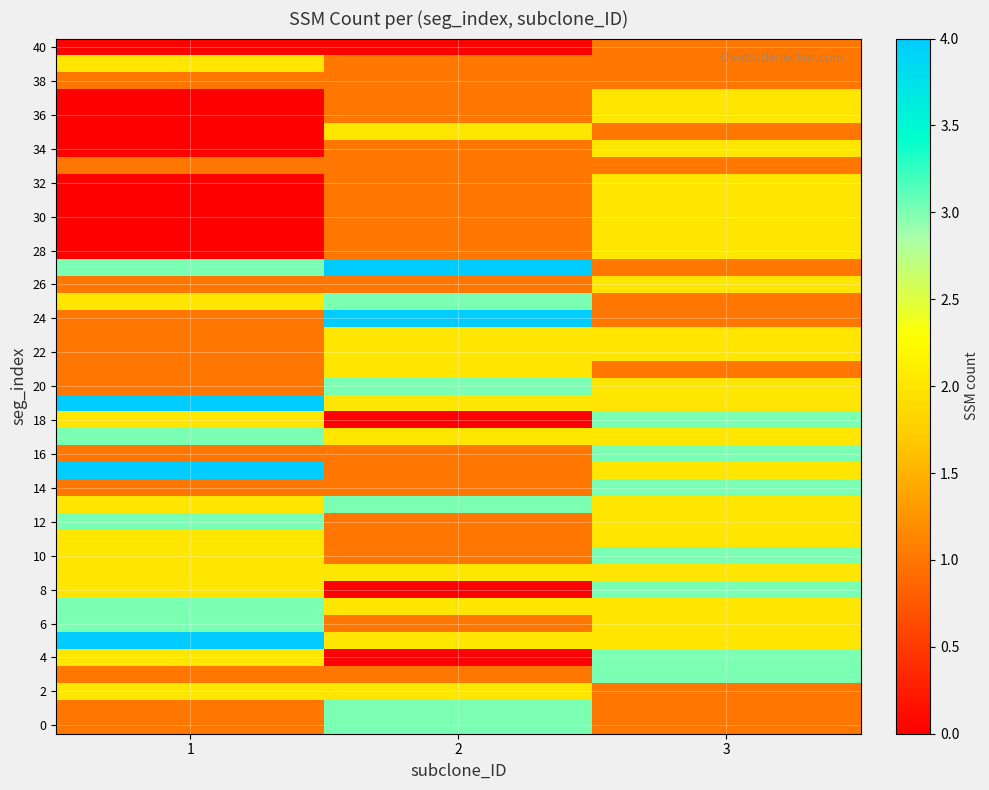

What is the difference between the highest and lowest values at 3?

2